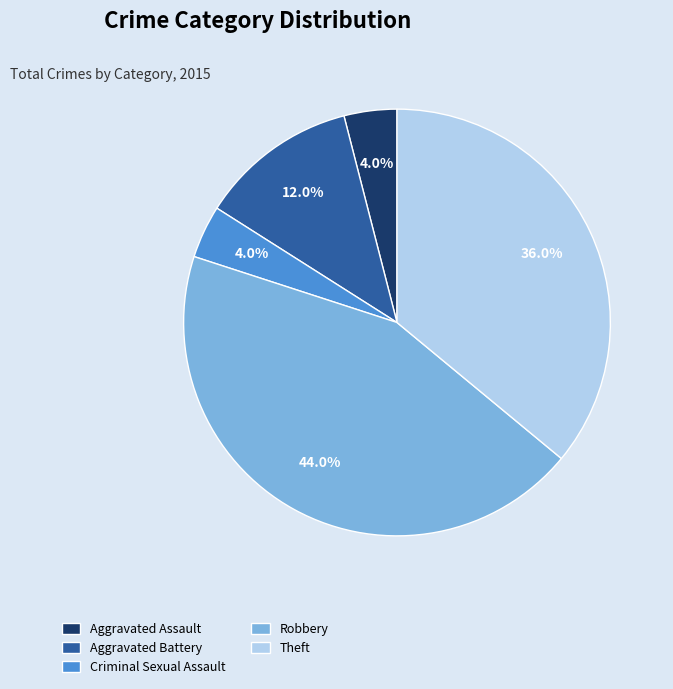

How many slices are in this pie chart?

5